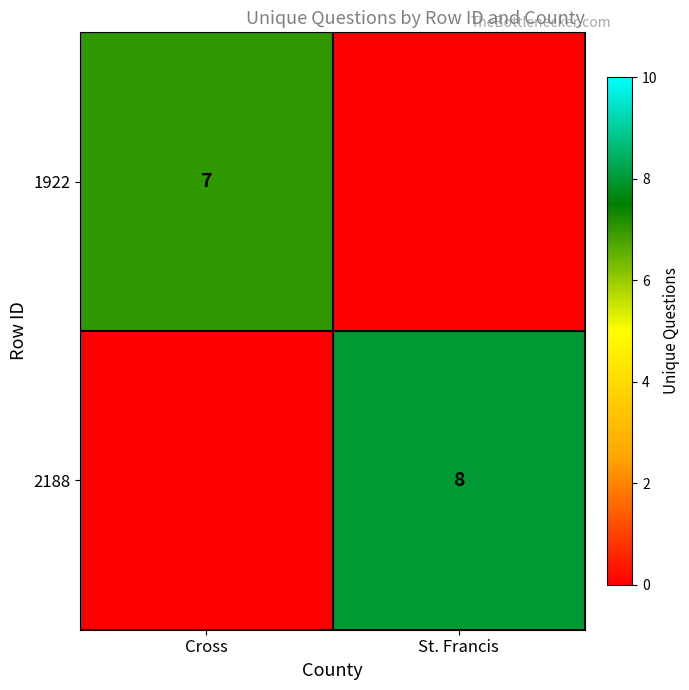

How many series are shown in this chart?

2